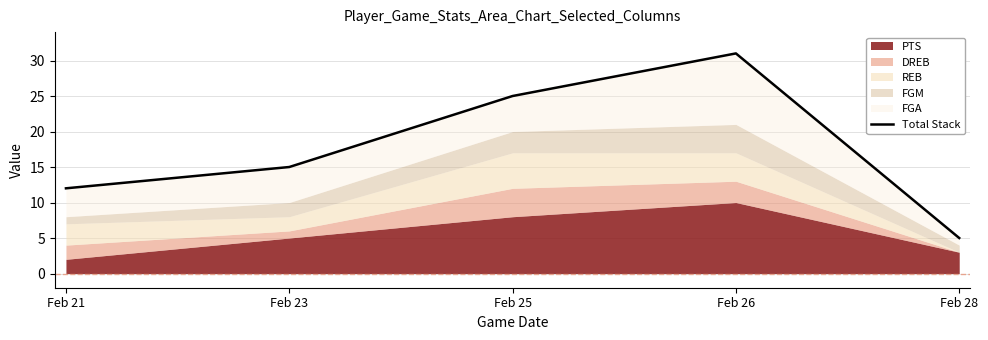

List the labels in order of value, largest first.

Feb 26, Feb 25, Feb 23, Feb 21, Feb 28